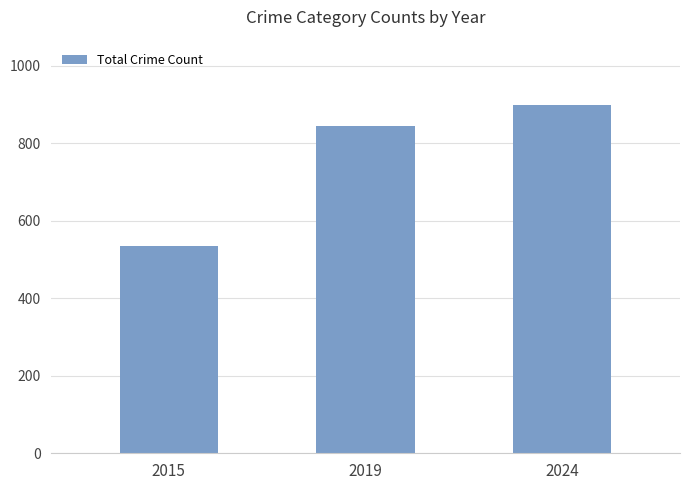

What is the greatest value displayed?

898